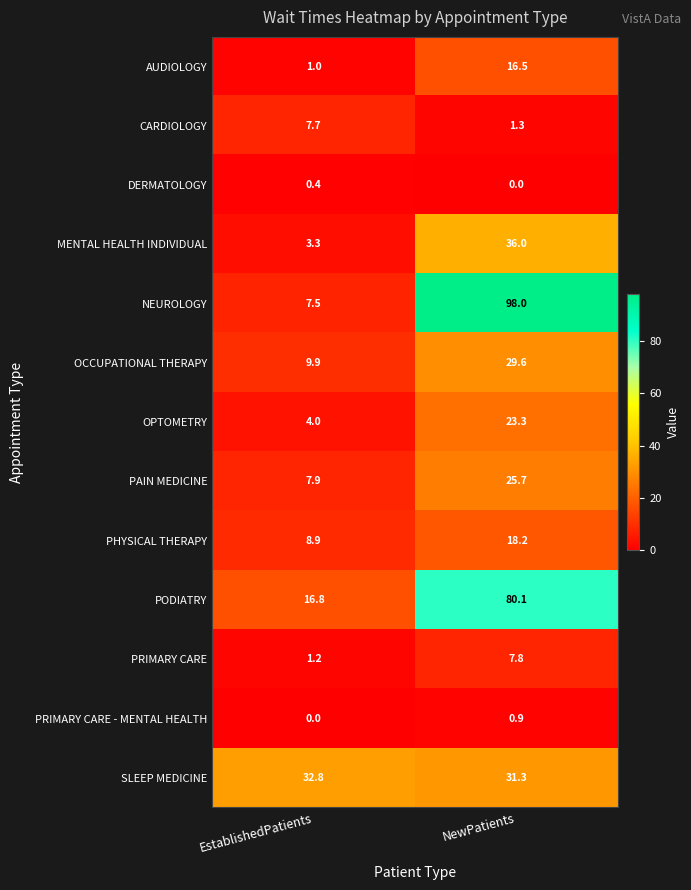

Read the CARDIOLOGY value at EstablishedPatients.

7.7